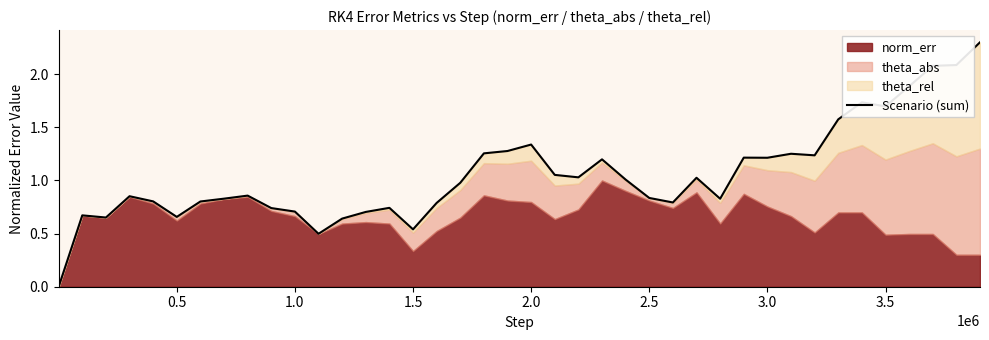

Does the chart display data point markers on the line(s)?

No